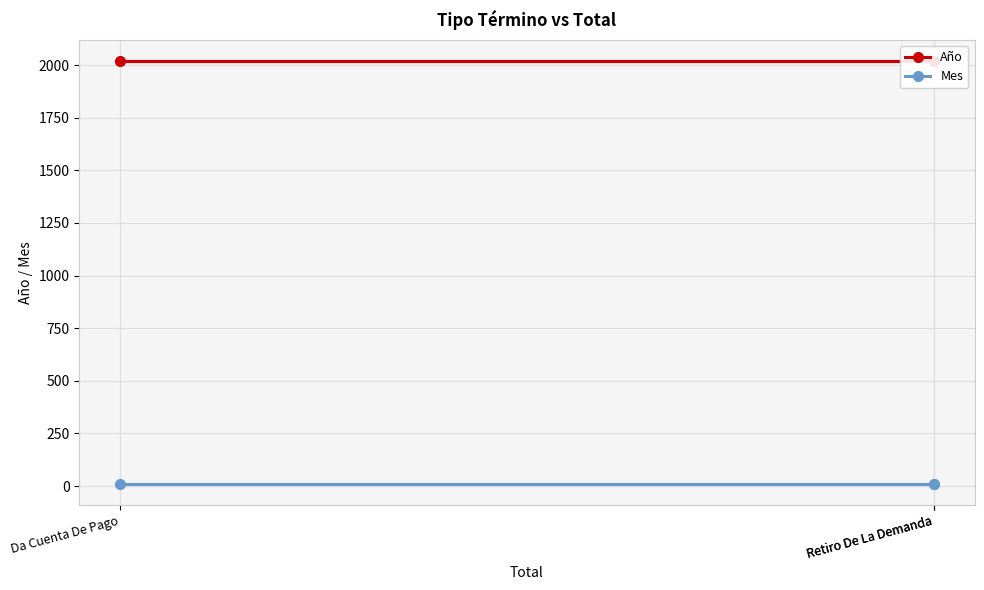

What is the highest value of the Mes series?

12